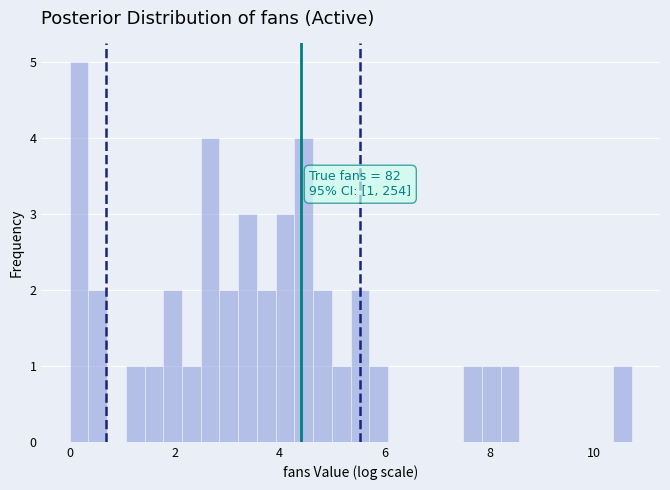

Around what value on the x-axis is the tallest bar? Give the approximate position of its centre, as read against the axis.

0.2